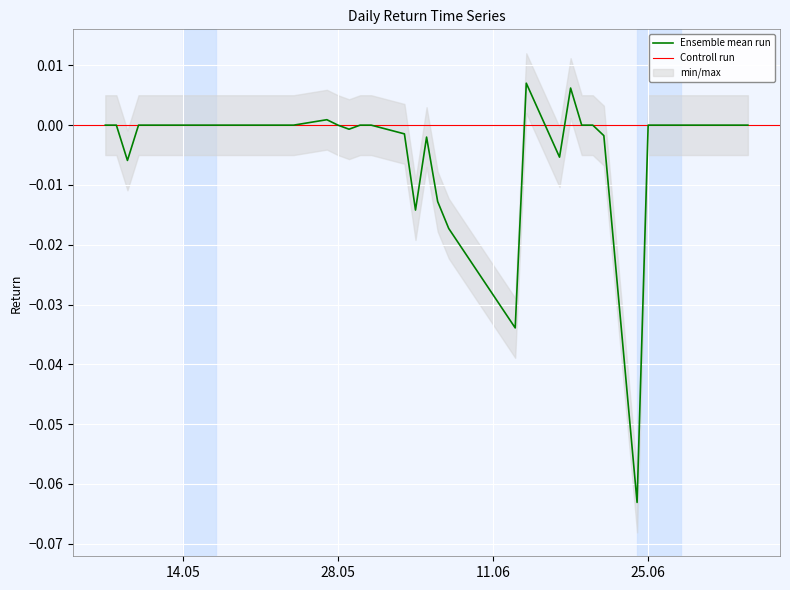

List the labels in order of value, smallest first.

2013-06-24, 2013-06-13, 2013-06-07, 2013-06-04, 2013-06-06, 2013-05-09, 2013-06-17, 2013-06-05, 2013-06-21, 2013-06-03, 2013-05-29, 2013-05-07, 2013-05-08, 2013-05-10, 2013-05-13, 2013-05-14, 2013-05-15, 2013-05-16, 2013-05-17, 2013-05-20, 2013-05-21, 2013-05-22, 2013-05-23, 2013-05-24, 2013-05-28, 2013-05-30, 2013-05-31, 2013-06-19, 2013-06-20, 2013-06-25, 2013-06-26, 2013-06-27, 2013-06-28, 2013-07-01, 2013-07-02, 2013-07-03, 2013-07-04, 2013-05-27, 2013-06-18, 2013-06-14